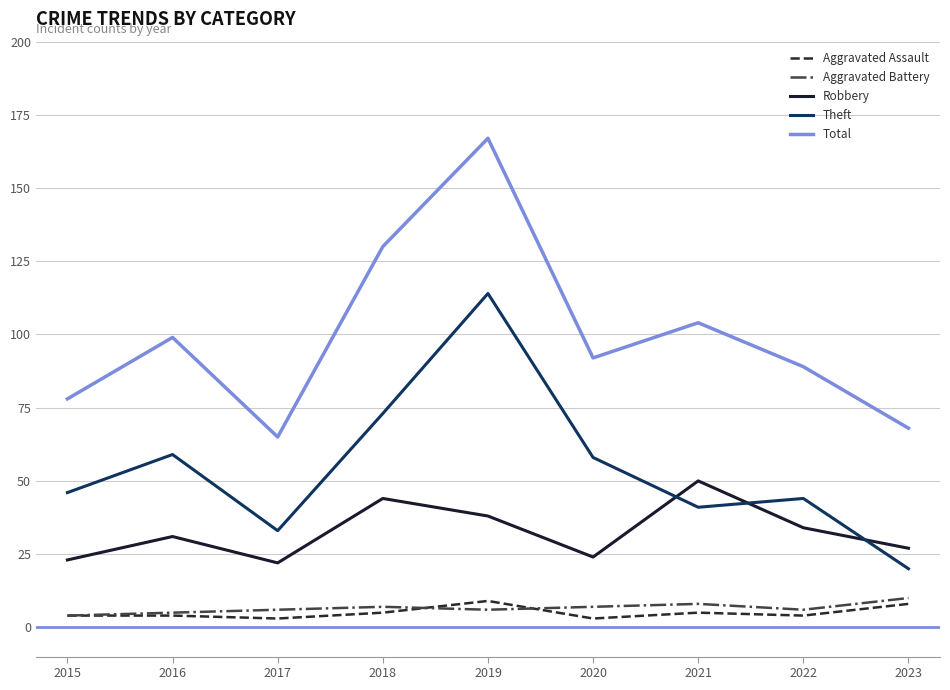

Reading left to right, list all the values displayed in this chart.

Aggravated Assault: 2015=4	2016=4	2017=3	2018=5	2019=9	2020=3	2021=5	2022=4	2023=8
Aggravated Battery: 2015=4	2016=5	2017=6	2018=7	2019=6	2020=7	2021=8	2022=6	2023=10
Robbery: 2015=23	2016=31	2017=22	2018=44	2019=38	2020=24	2021=50	2022=34	2023=27
Theft: 2015=46	2016=59	2017=33	2018=73	2019=114	2020=58	2021=41	2022=44	2023=20
Total: 2015=78	2016=99	2017=65	2018=130	2019=167	2020=92	2021=104	2022=89	2023=68